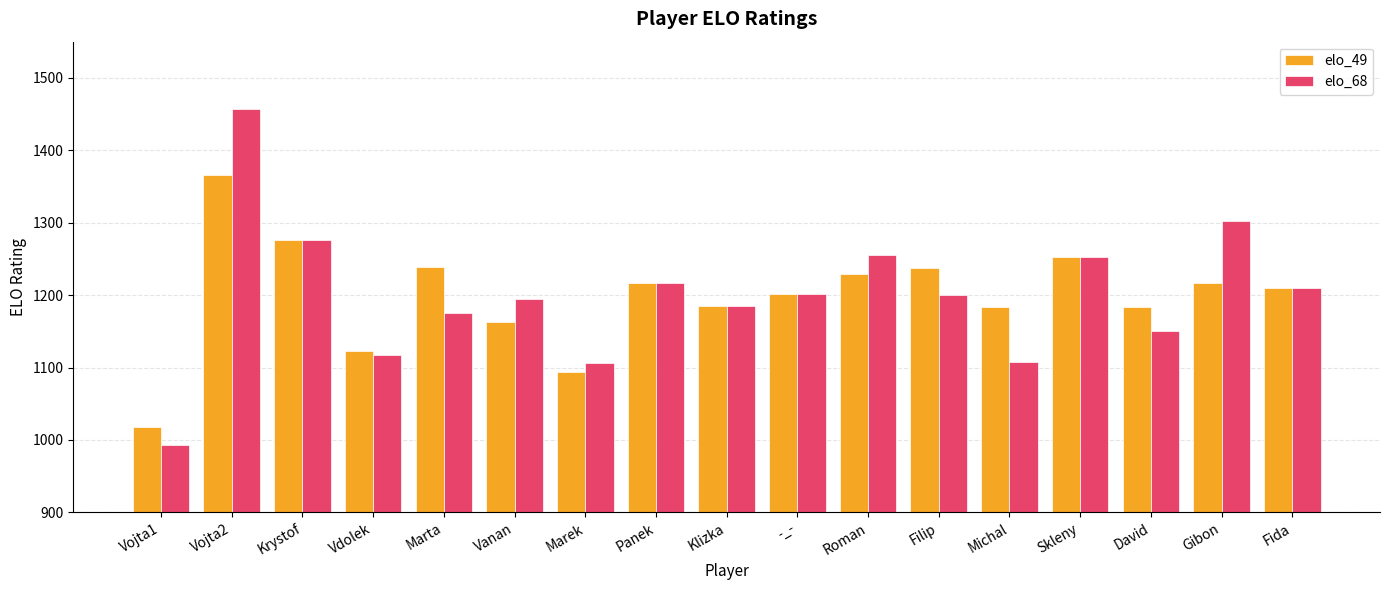

What is the minimum value for elo_49?

1017.6